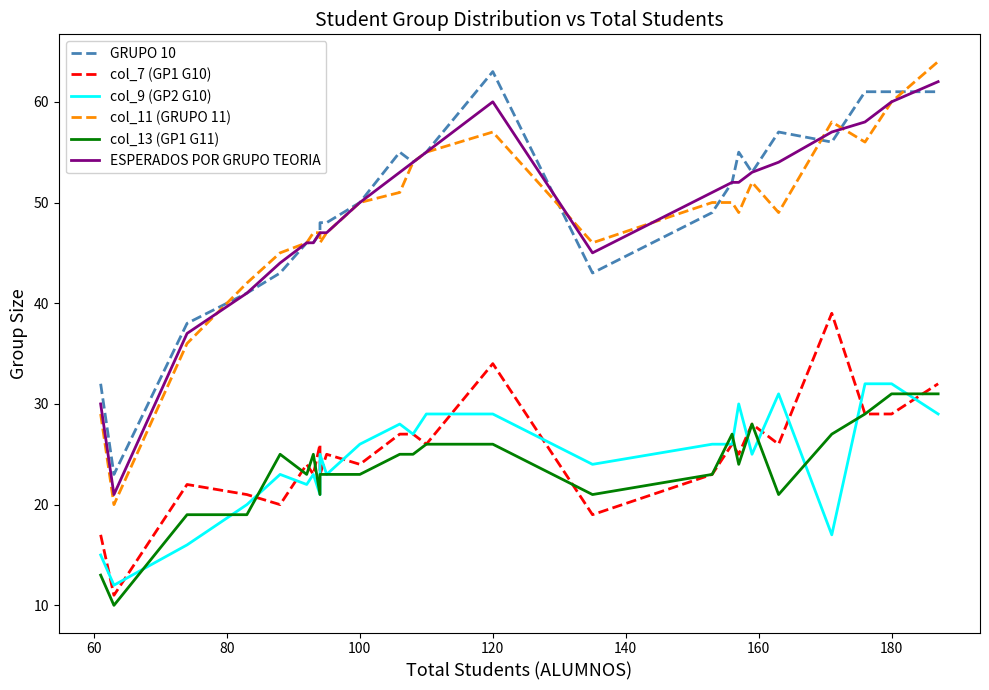

Reading left to right, transcribe all the data shown in this chart.

GRUPO 10: 32	23	38	41	43	46	46	47	48	48	50	55	54	55	63	43	49	52	55	53	57	56	61	61	61
col_7 (GP1 G10): 17	11	22	21	20	24	23	26	23	25	24	27	27	26	34	19	23	26	25	28	26	39	29	29	32
col_9 (GP2 G10): 15	12	16	20	23	22	23	21	25	23	26	28	27	29	29	24	26	26	30	25	31	17	32	32	29
col_11 (GRUPO 11): 29	20	36	42	45	46	47	47	46	47	50	51	54	55	57	46	50	50	49	52	49	58	56	60	64
col_13 (GP1 G11): 13	10	19	19	25	23	25	21	23	23	23	25	25	26	26	21	23	27	24	28	21	27	29	31	31
ESPERADOS POR GRUPO TEORIA: 30	21	37	41	44	46	46	47	47	47	50	53	54	55	60	45	51	52	52	53	54	57	58	60	62